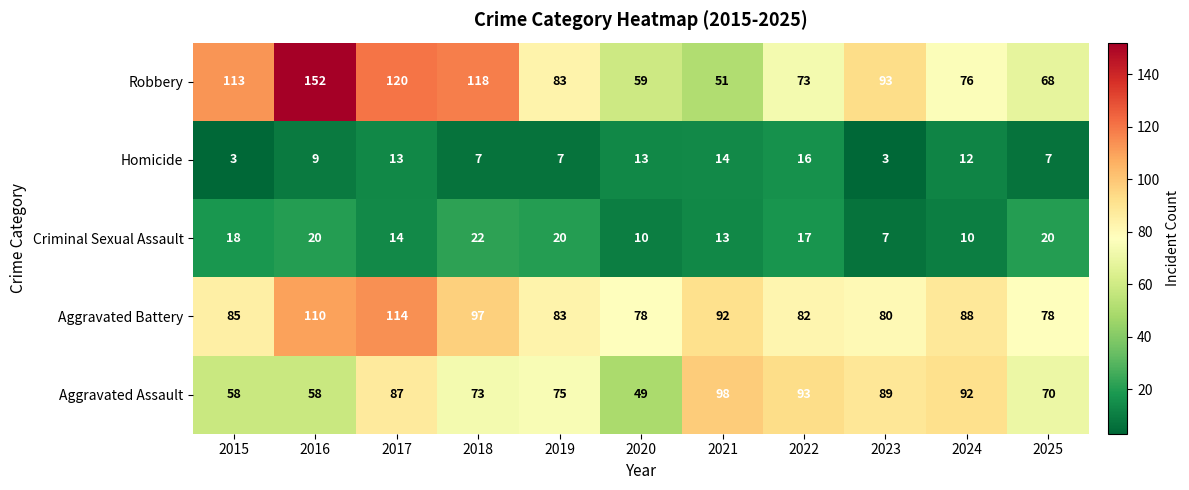

What is the difference between the highest and lowest values at 2019?

76